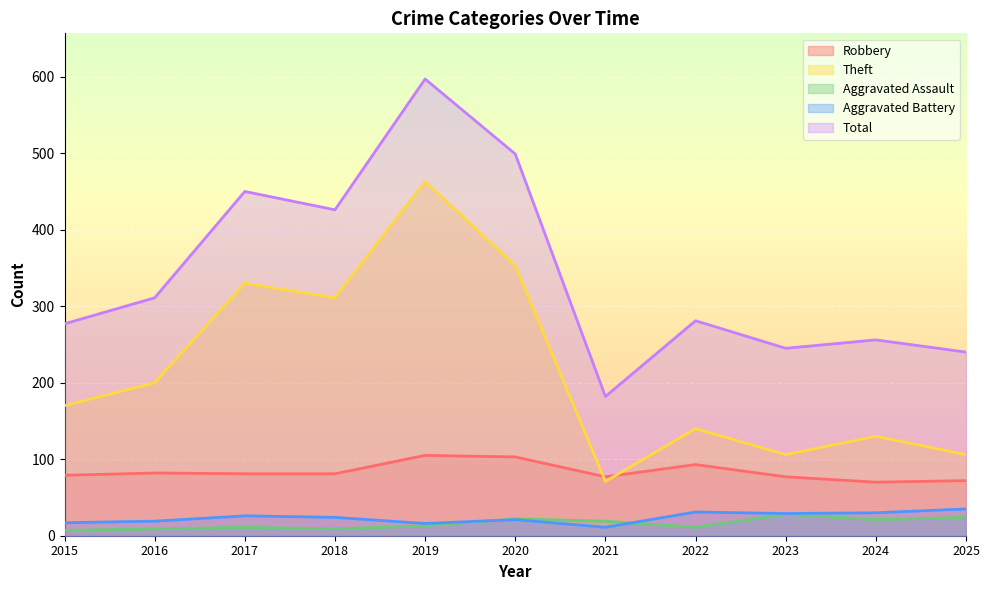

Where is the first local maximum for Theft?

2017